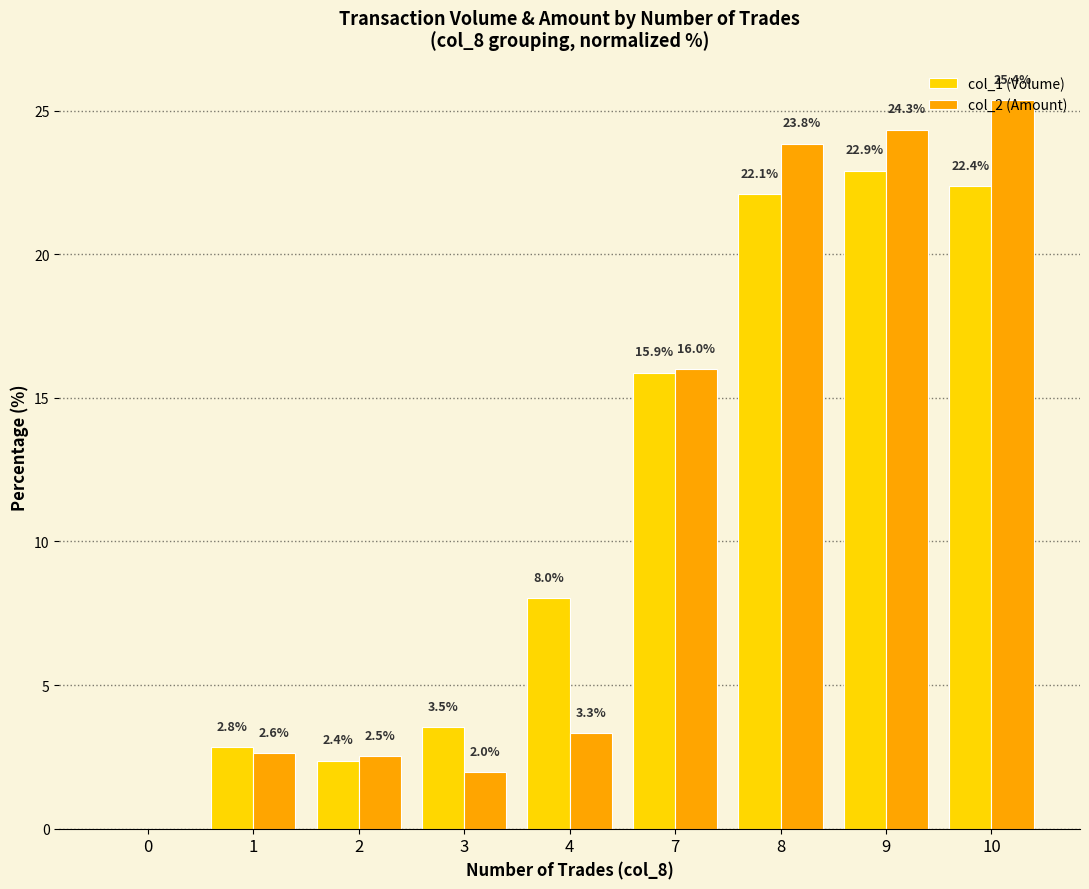

True or false: col_1 (Volume) has a value of 2.4 at 2.

True